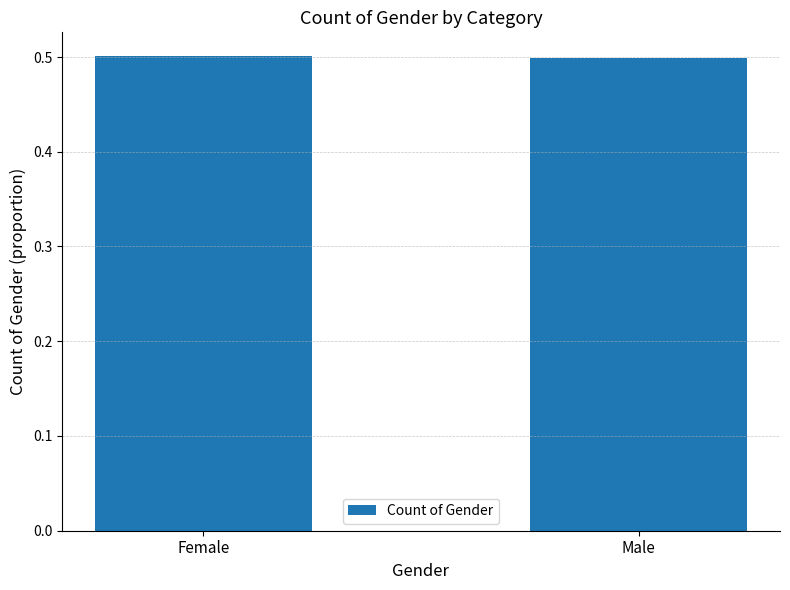

What position from the left is Female?

1